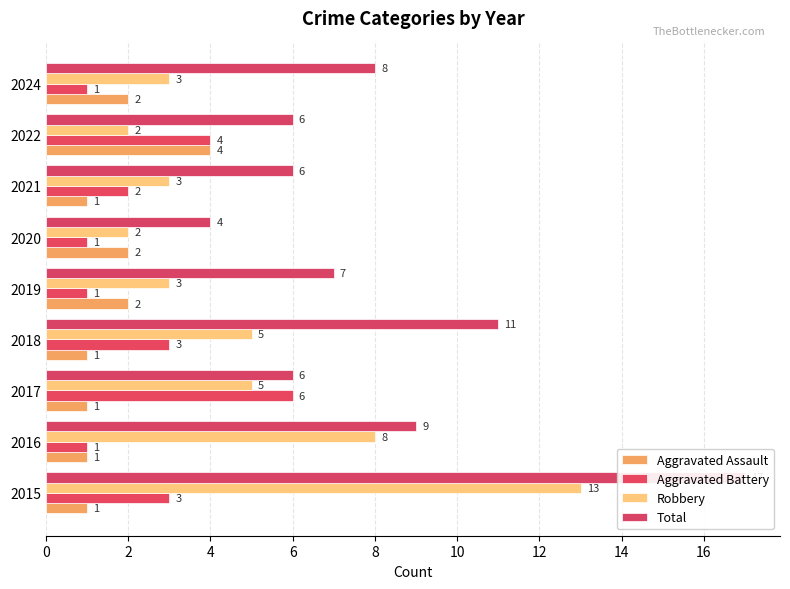

How many data points in Total are less than 7?

4